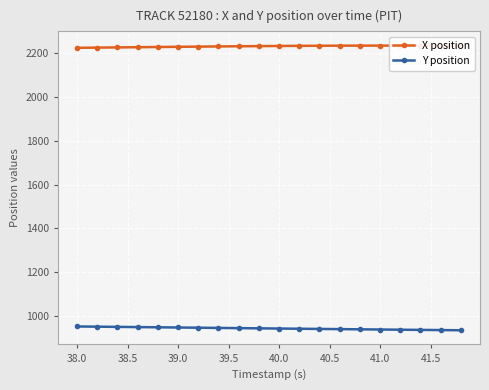

Rank the series by their average value, from highest to lowest.

X position, Y position